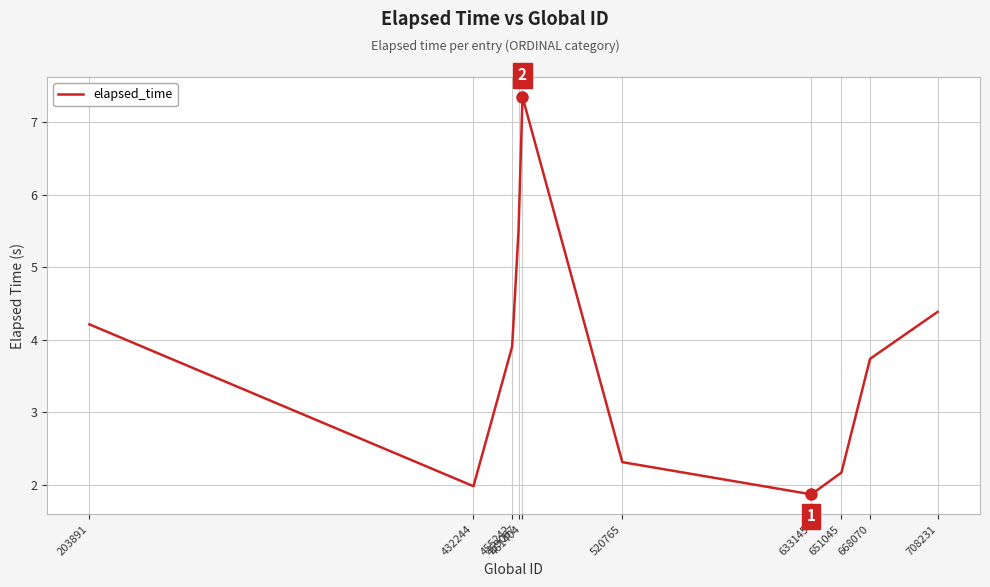

Which has a higher value, 203891 or 520765?

203891